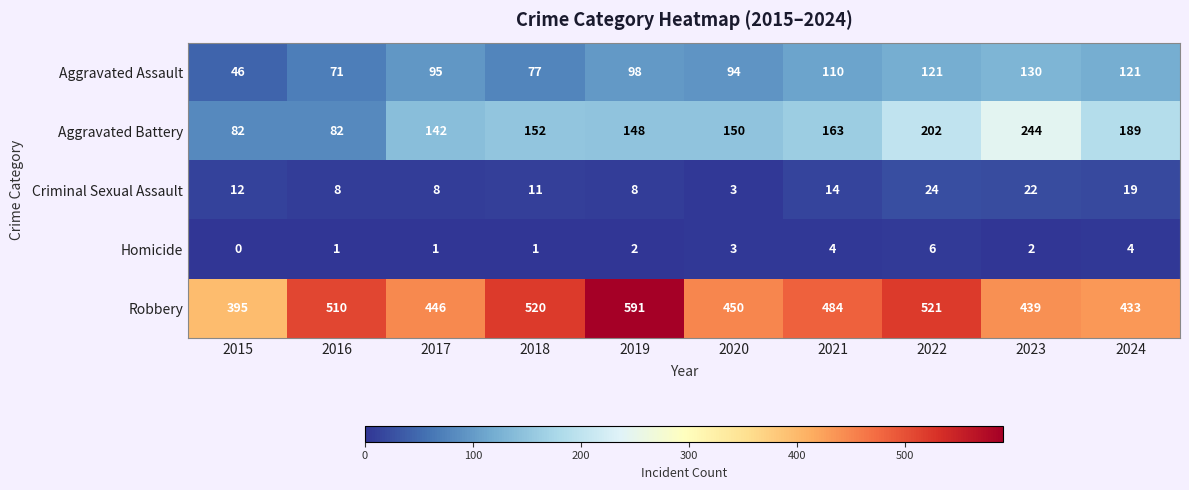

What is the sum of the Aggravated Battery values at 2023 and 2021?

407